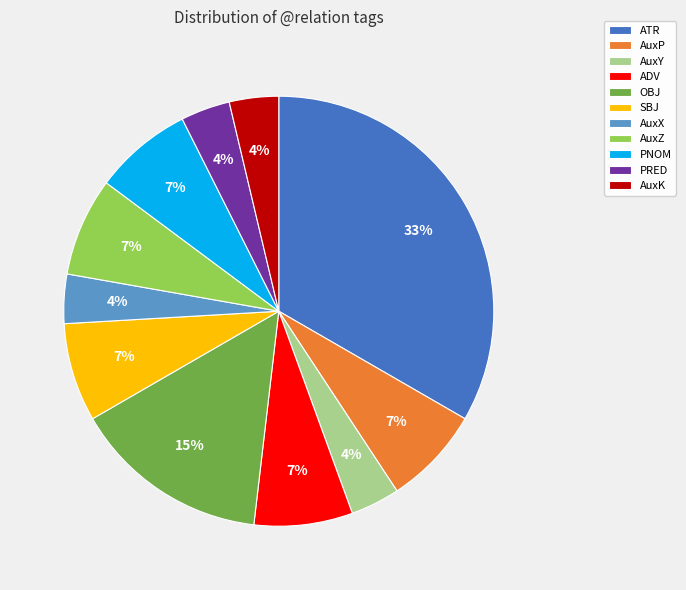

To the nearest percent, what portion does AuxY represent?

4%